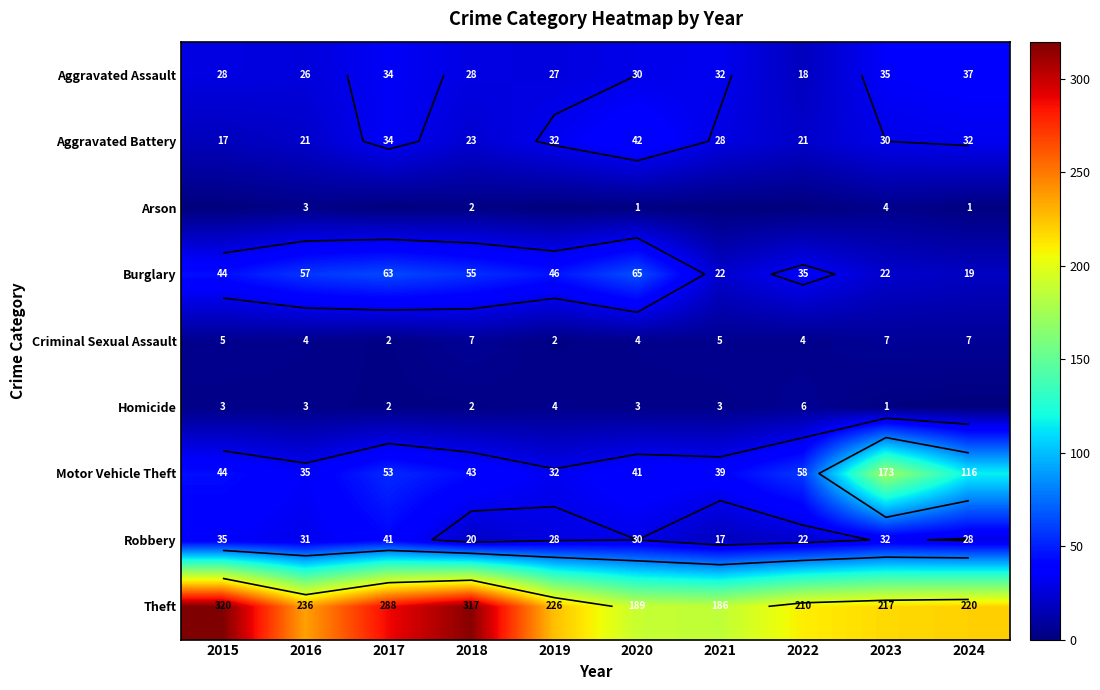

The Aggravated Battery series shows 21 at 2022. True or false?

True